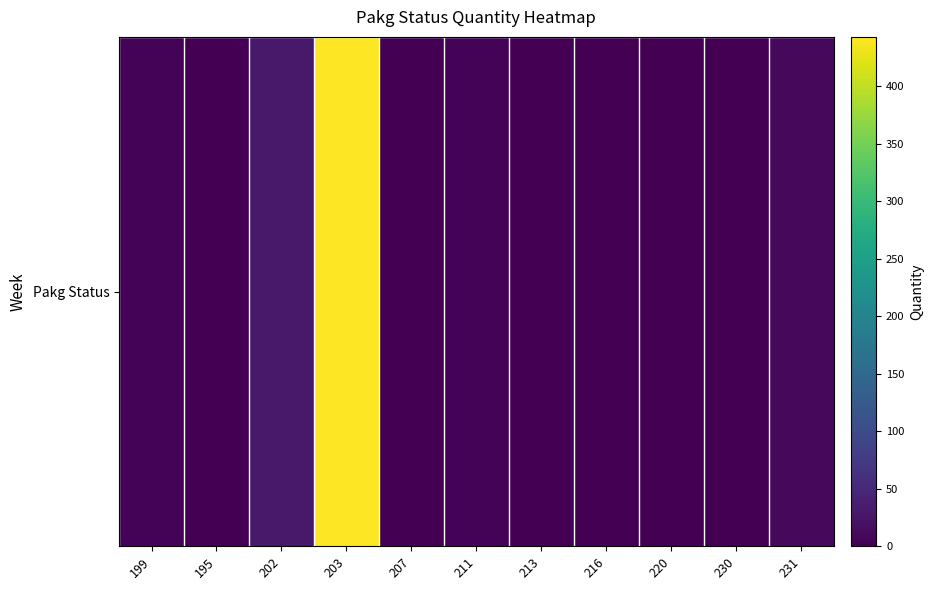

What is the change in value from 211 to 231?

+4